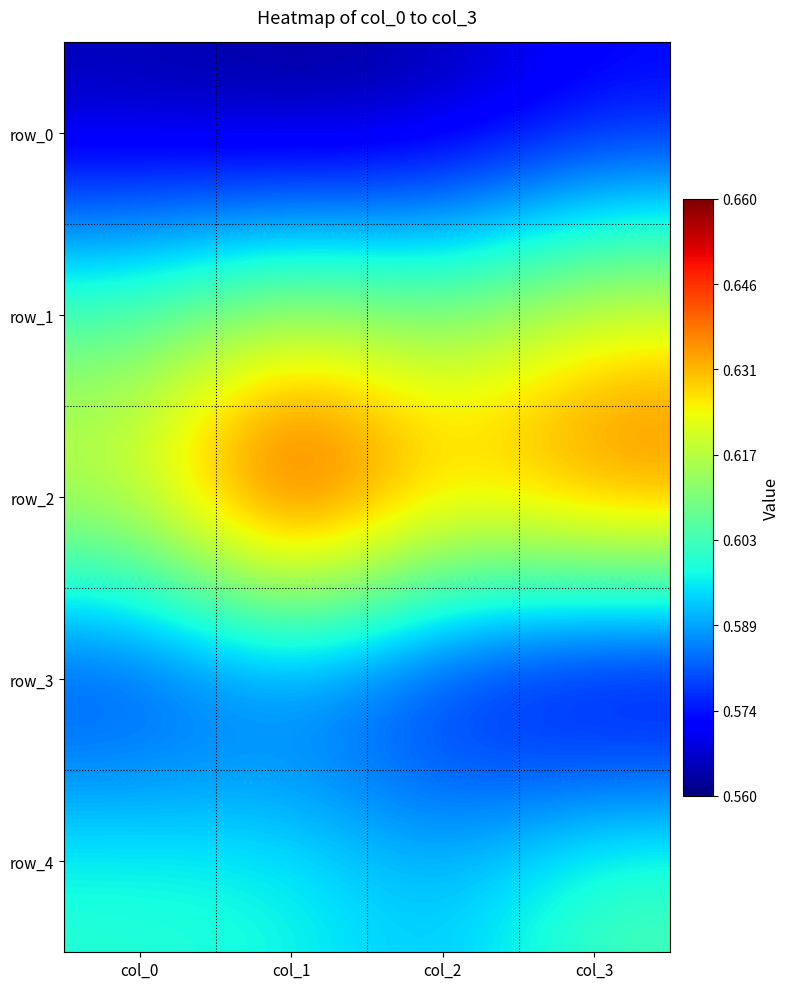

What is the smallest value displayed?

0.6